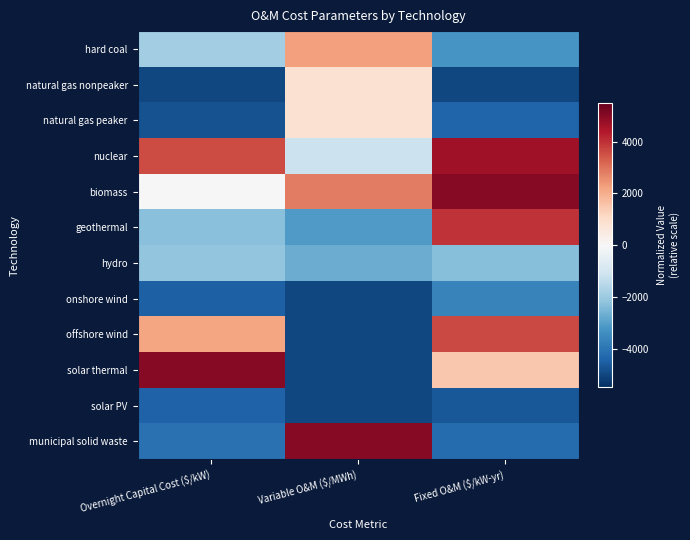

At how many categories does at least one series exceed 755?

3